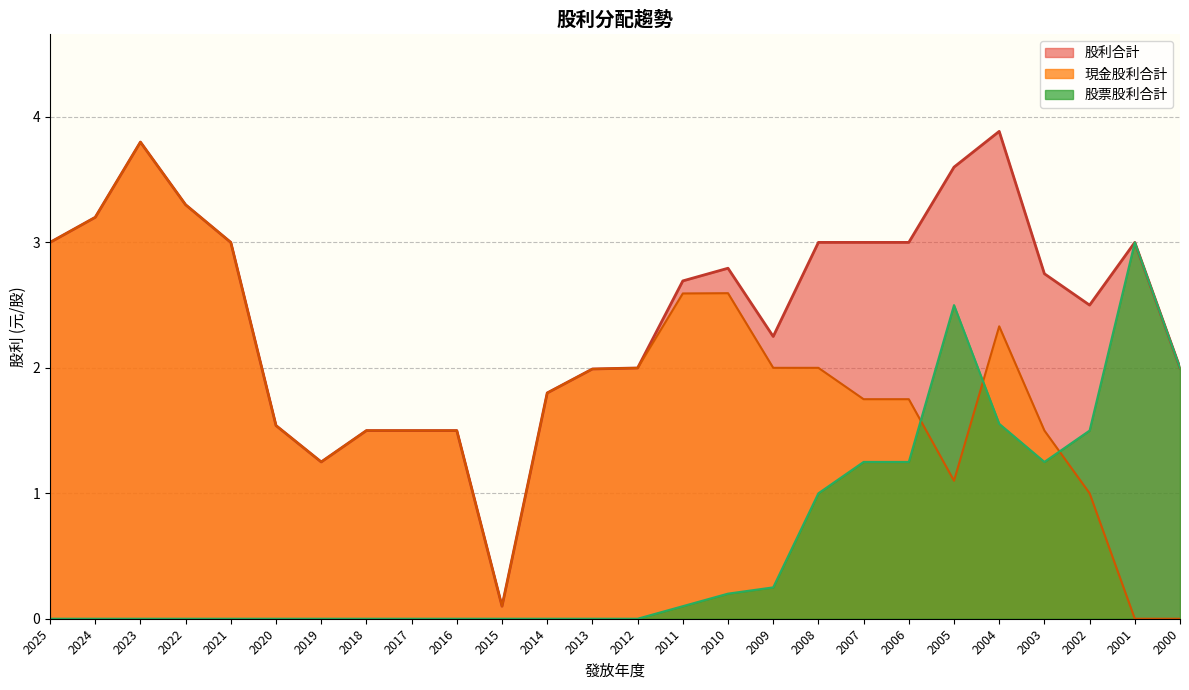

What is the difference between the maximum and minimum values in the 股利合計 series?

3.8